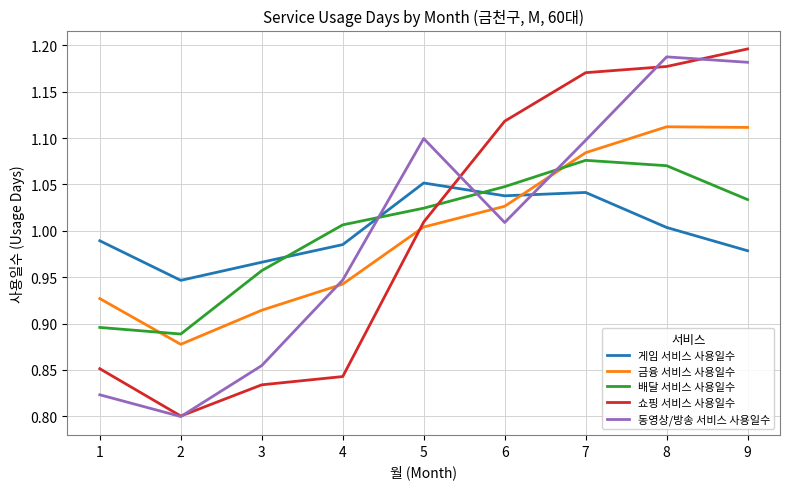

How many intersections are there between 배달 서비스 사용일수 and 게임 서비스 사용일수?

3